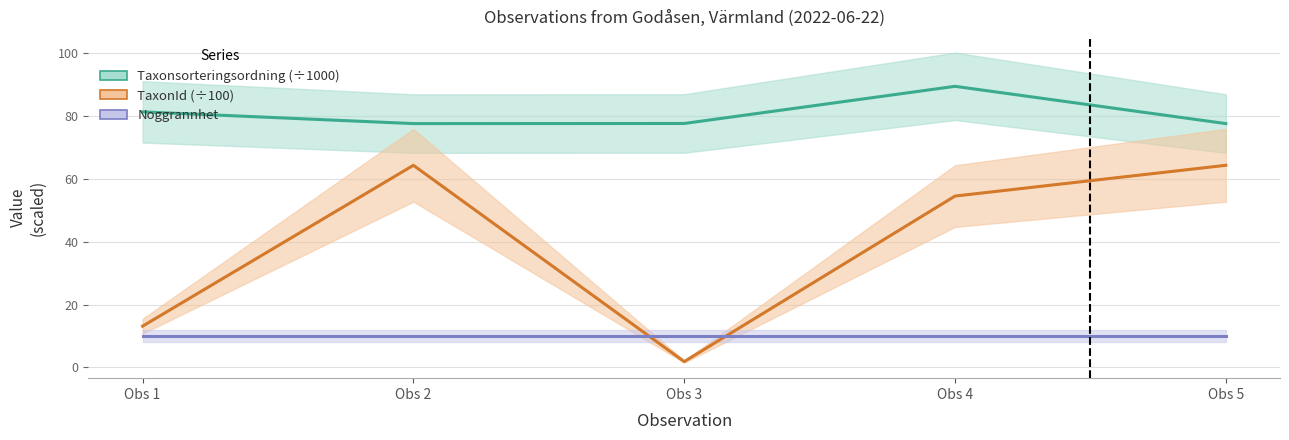

What is the maximum value for Noggrannhet?

10.0